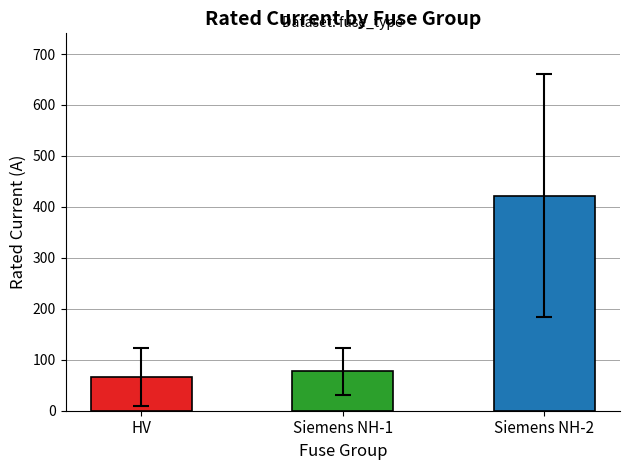

What is the minimum value shown in the chart?

66.2